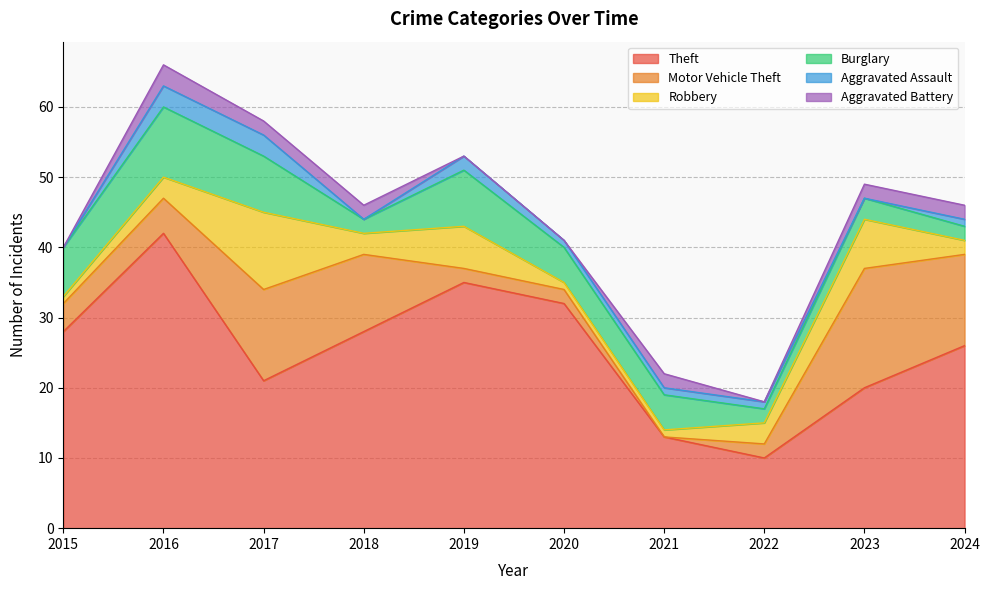

What are all the series names shown in the legend?

Theft, Motor Vehicle Theft, Robbery, Burglary, Aggravated Assault, Aggravated Battery